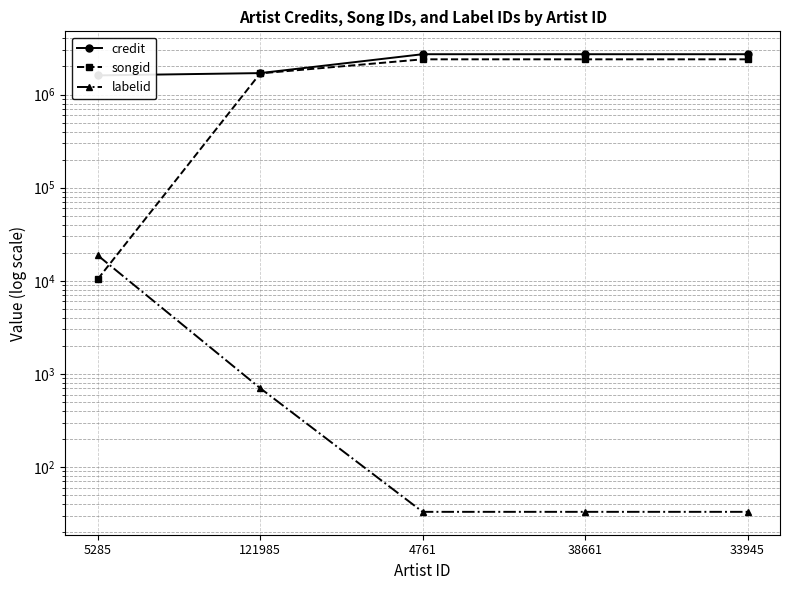

What is the difference between the maximum and minimum values in the credit series?

1105189